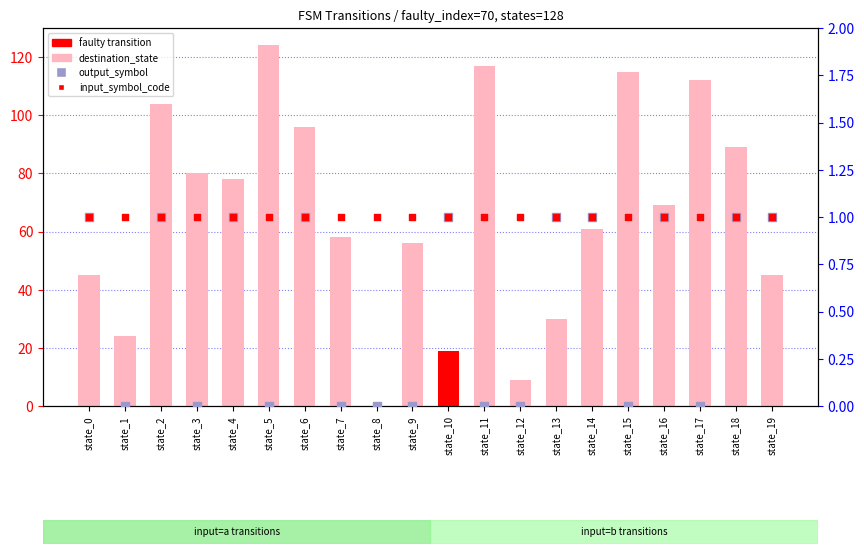

What is the total value across all series at state_7?

59